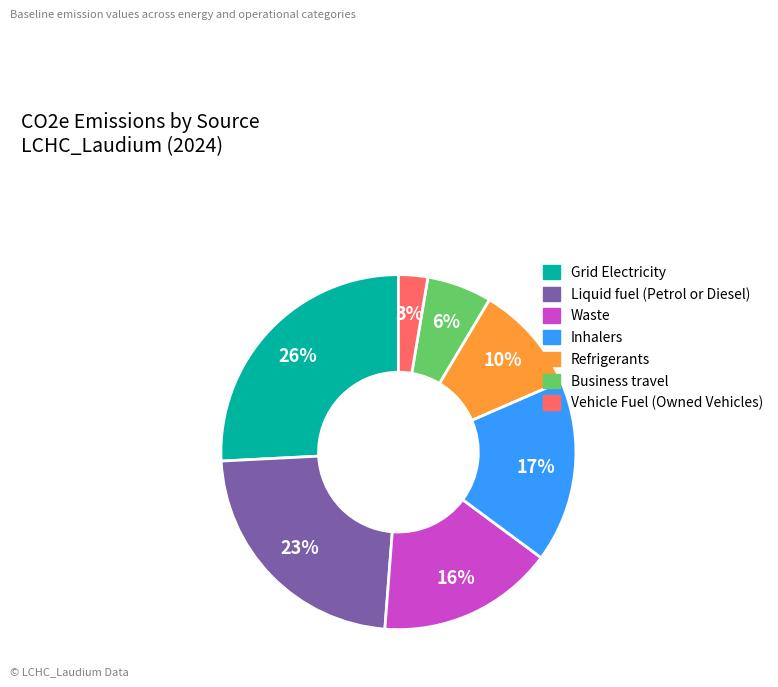

The Liquid fuel (Petrol or Diesel) slice represents 29% of the pie. True or false?

False